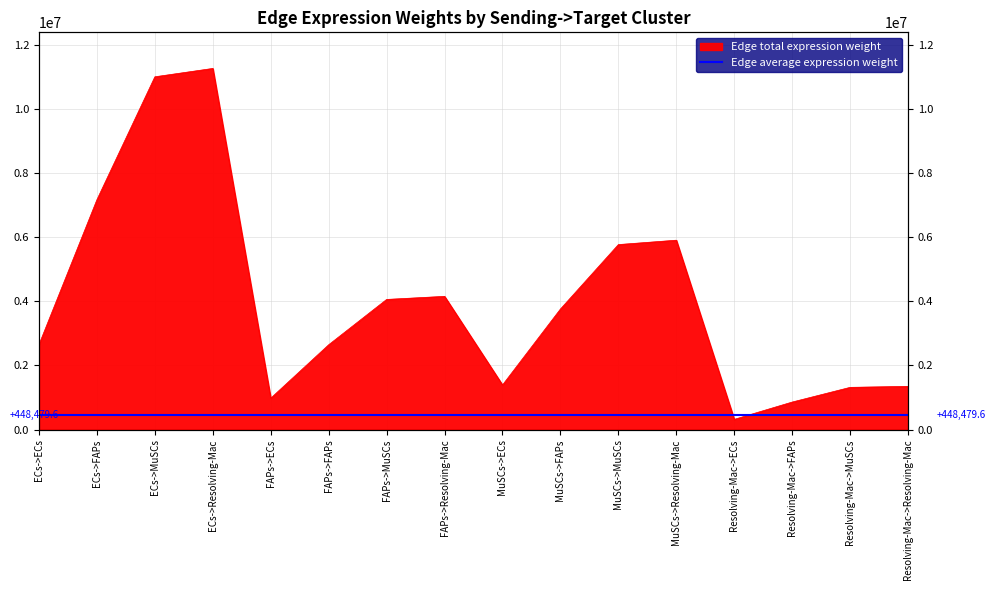

Which label corresponds to the largest value in the chart?

ECs->Resolving-Mac